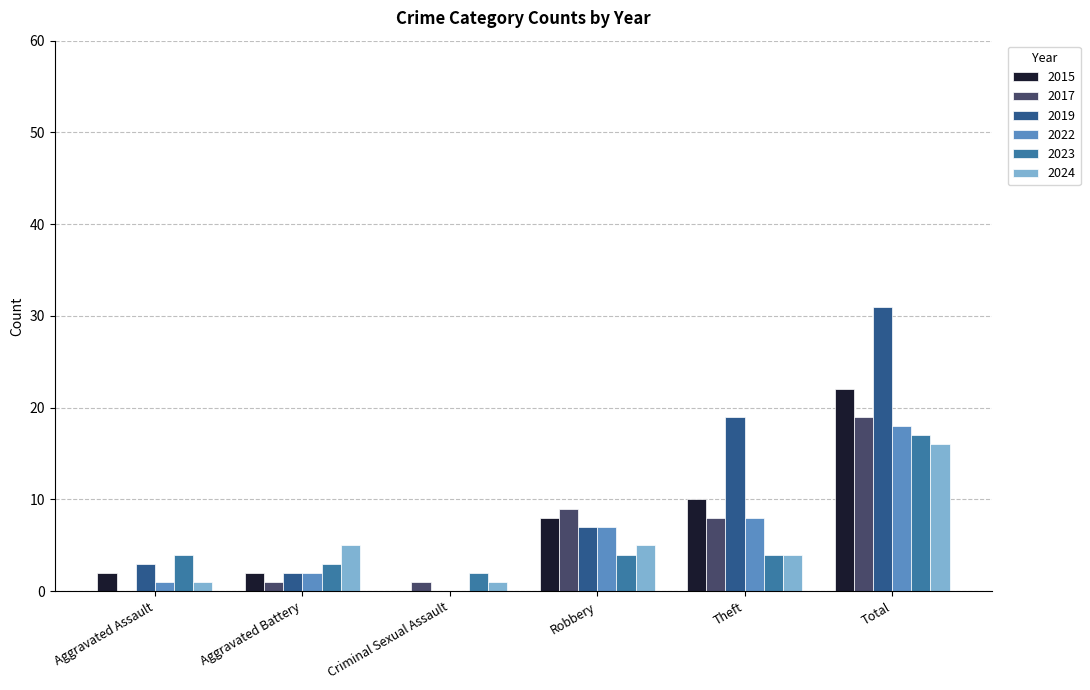

What is the total value across all series at Total?

123